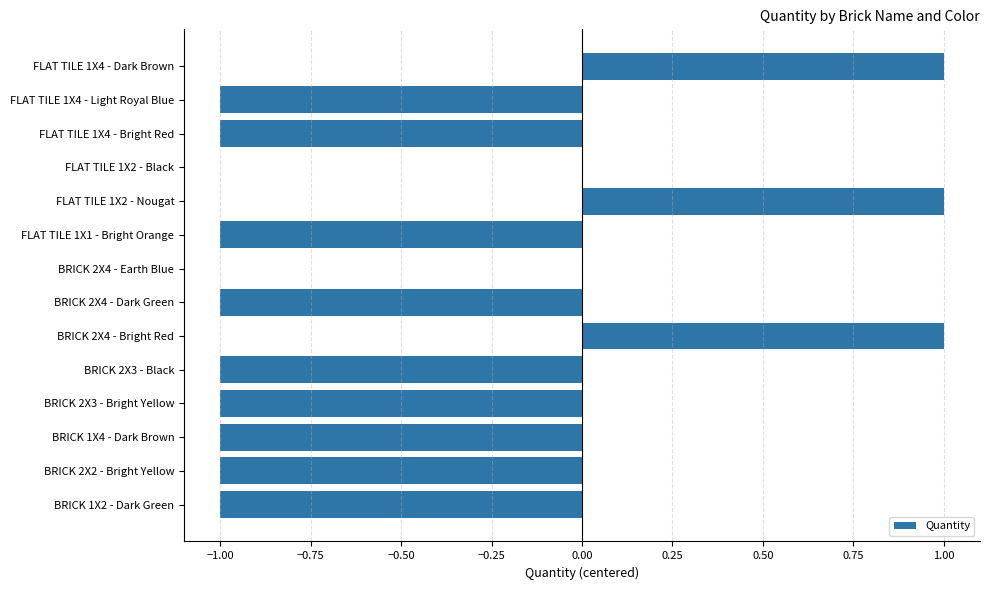

Are the bars horizontal?

Yes